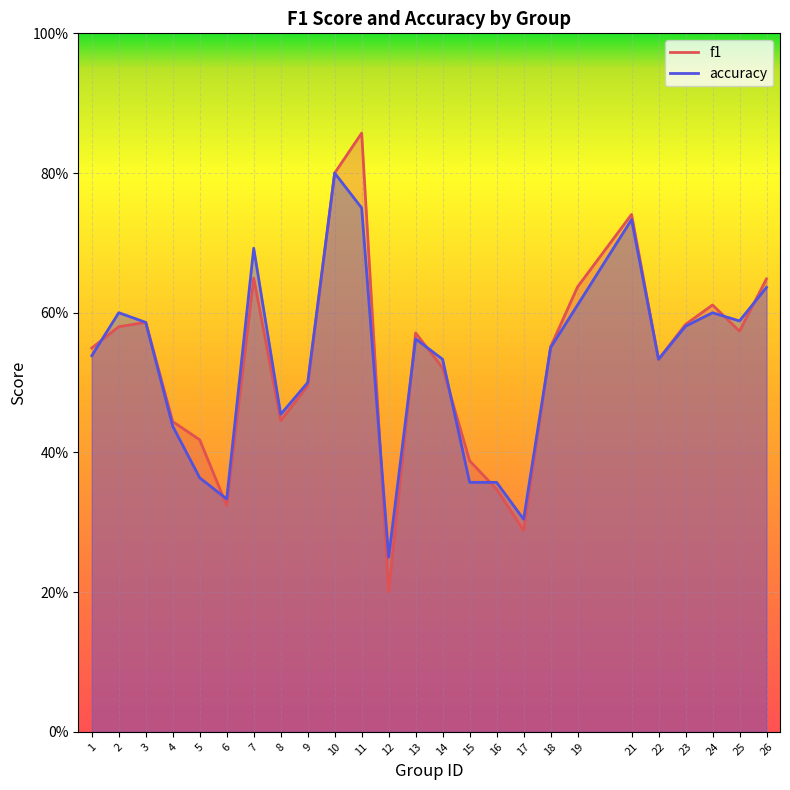

How many lines are shown in the chart?

2